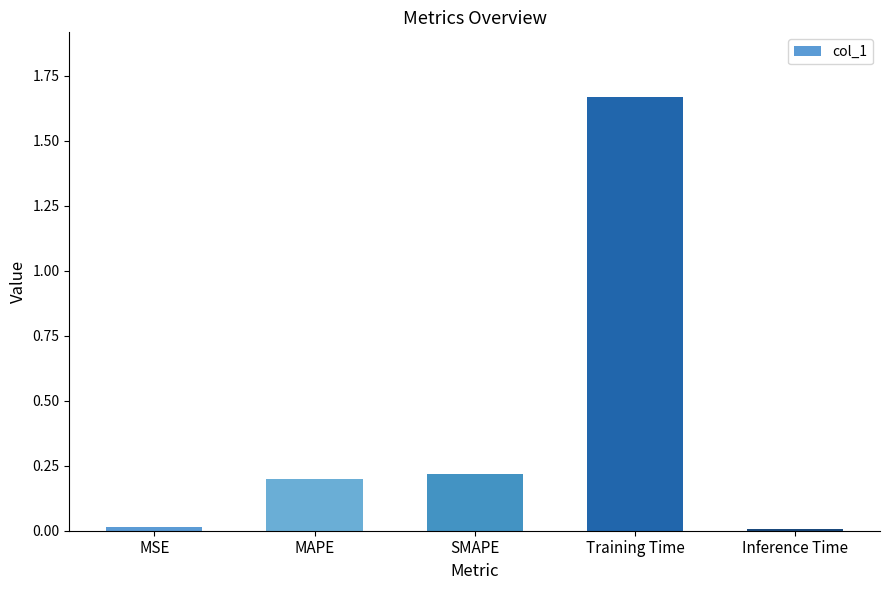

What is the average value?

0.4